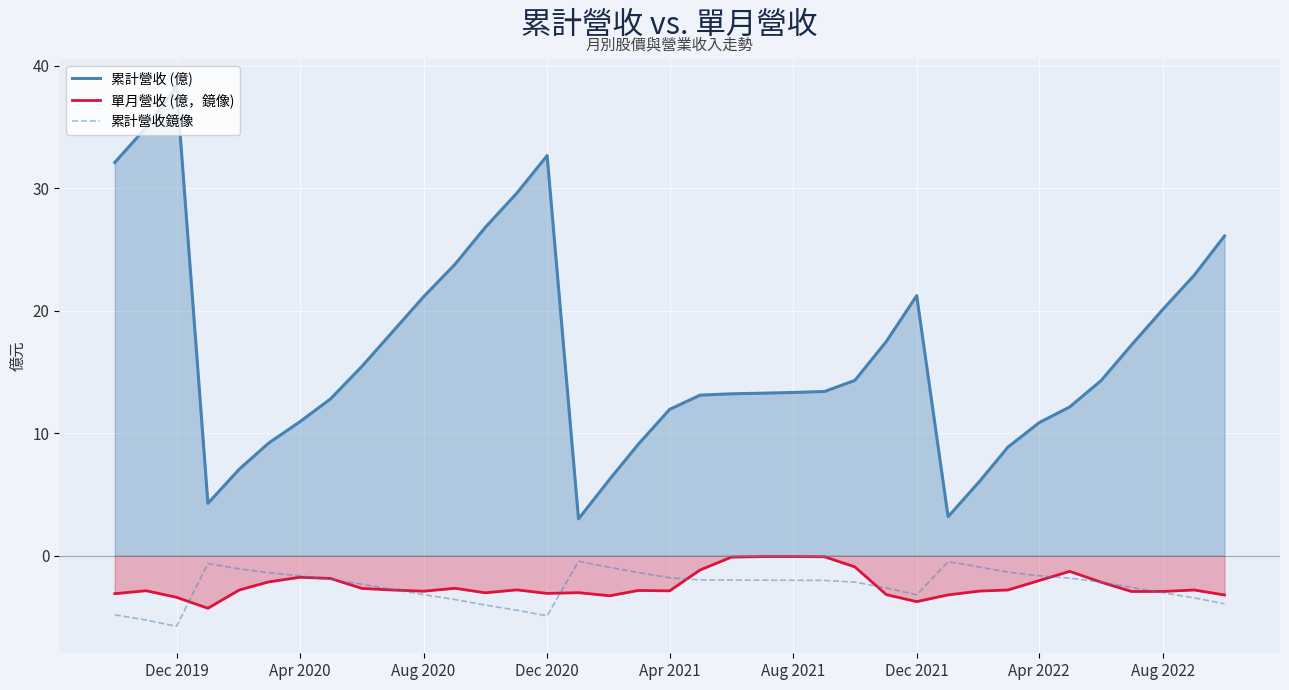

Reading right to left, transcribe all the data shown in this chart.

累計營收 (億): 26.1	22.9	20.1	17.2	14.3	12.1	10.9	8.9	6.1	3.2	21.2	17.5	14.3	13.4	13.3	13.3	13.2	13.1	11.9	9.1	6.3	3.0	32.7	29.6	26.8	23.8	21.1	18.2	15.4	12.8	10.9	9.2	7.1	4.3	38.3	35.0	32.1
單月營收 (億，鏡像): -3.2	-2.8	-2.9	-2.9	-2.1	-1.3	-2.0	-2.8	-2.9	-3.2	-3.7	-3.2	-0.9	-0.1	-0.1	-0.1	-0.1	-1.2	-2.9	-2.8	-3.3	-3.0	-3.1	-2.8	-3.0	-2.6	-2.9	-2.8	-2.7	-1.9	-1.8	-2.1	-2.8	-4.3	-3.4	-2.9	-3.1
累計營收鏡像: -3.9	-3.4	-3.0	-2.6	-2.1	-1.8	-1.6	-1.3	-0.9	-0.5	-3.2	-2.6	-2.1	-2.0	-2.0	-2.0	-2.0	-2.0	-1.8	-1.4	-0.9	-0.5	-4.9	-4.4	-4.0	-3.6	-3.2	-2.7	-2.3	-1.9	-1.6	-1.4	-1.1	-0.6	-5.8	-5.2	-4.8